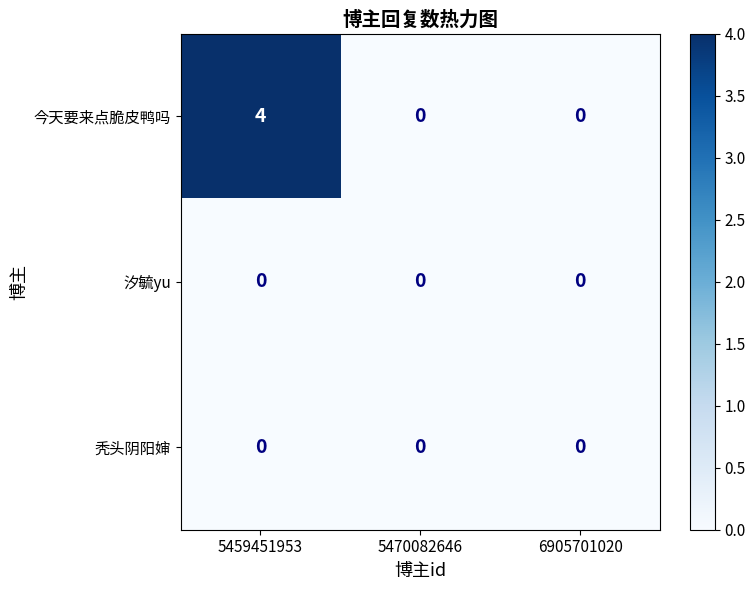

The 汐毓yu series shows 0 at 5470082646. True or false?

True